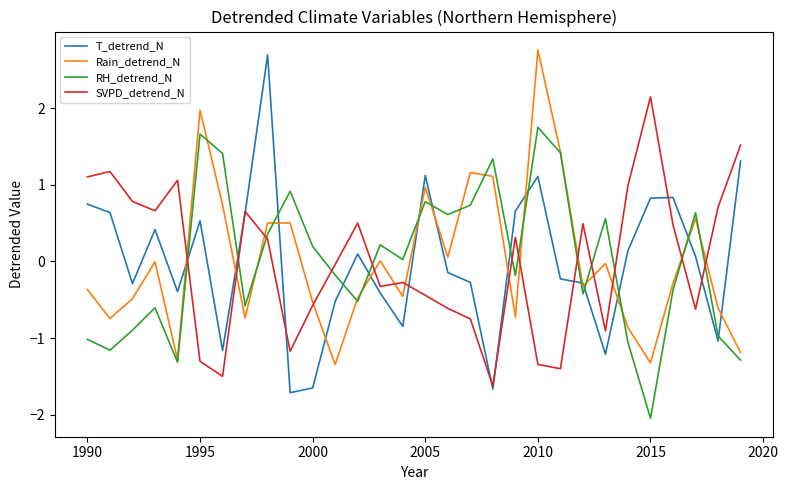

How many lines are shown in the chart?

4